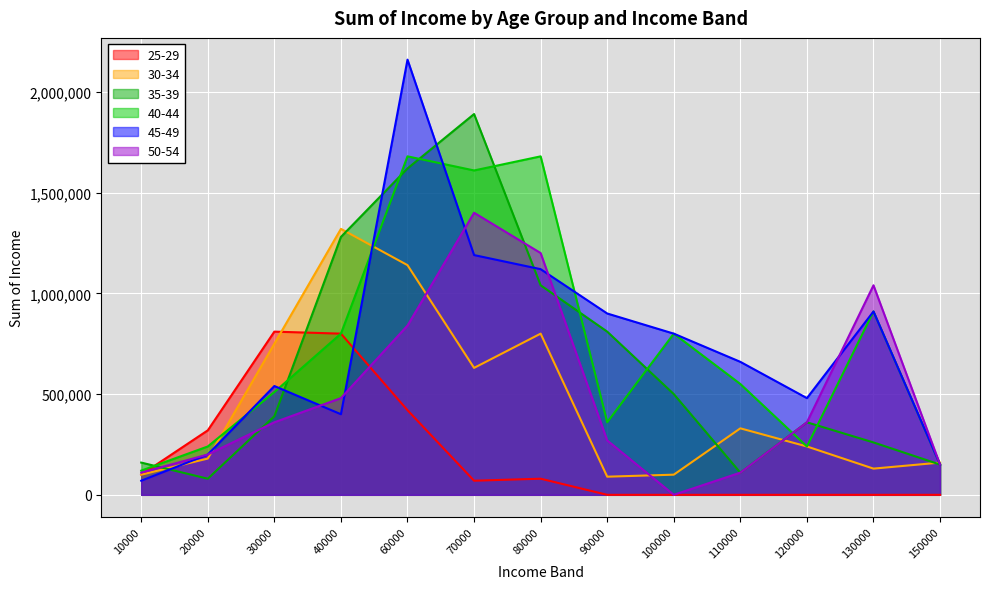

How many series are shown in this chart?

6